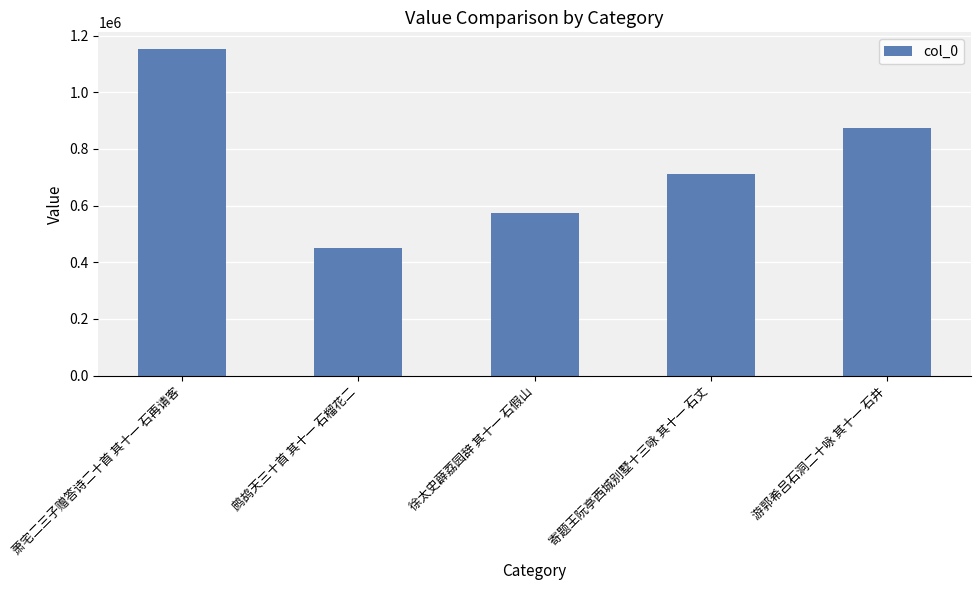

Rank the categories by value from highest to lowest.

萧宅二三子赠答诗二十首 其十一 石再请客, 游郭希吕石洞二十咏 其十一 石井, 寄题王阮亭西城别墅十三咏 其十一 石丈, 徐太史薜荔园辞 其十一 石假山, 鹧鸪天三十首 其十一 石榴花二